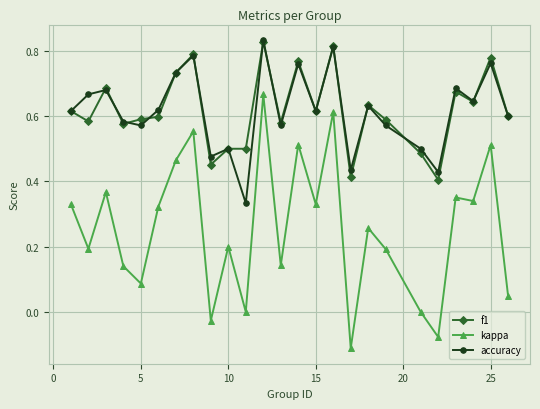

Count the number of categories in the chart.

25